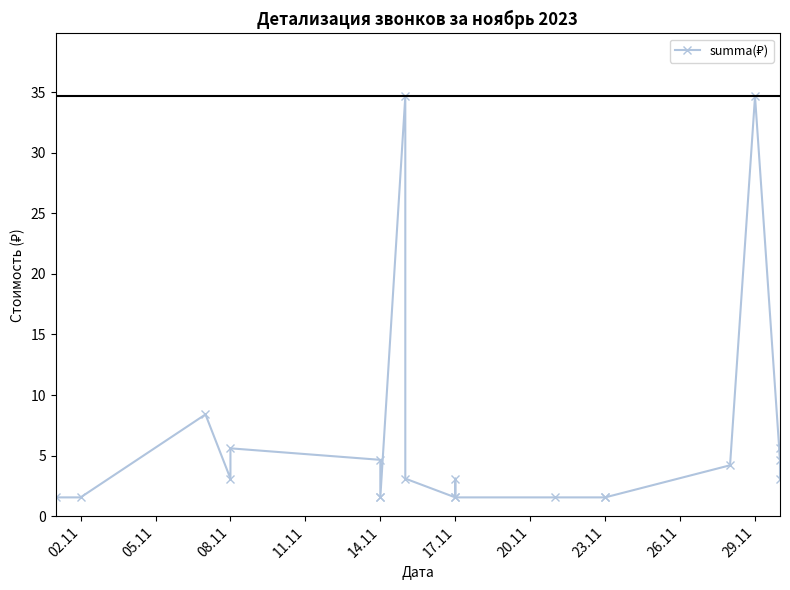

How many lines are shown in the chart?

1